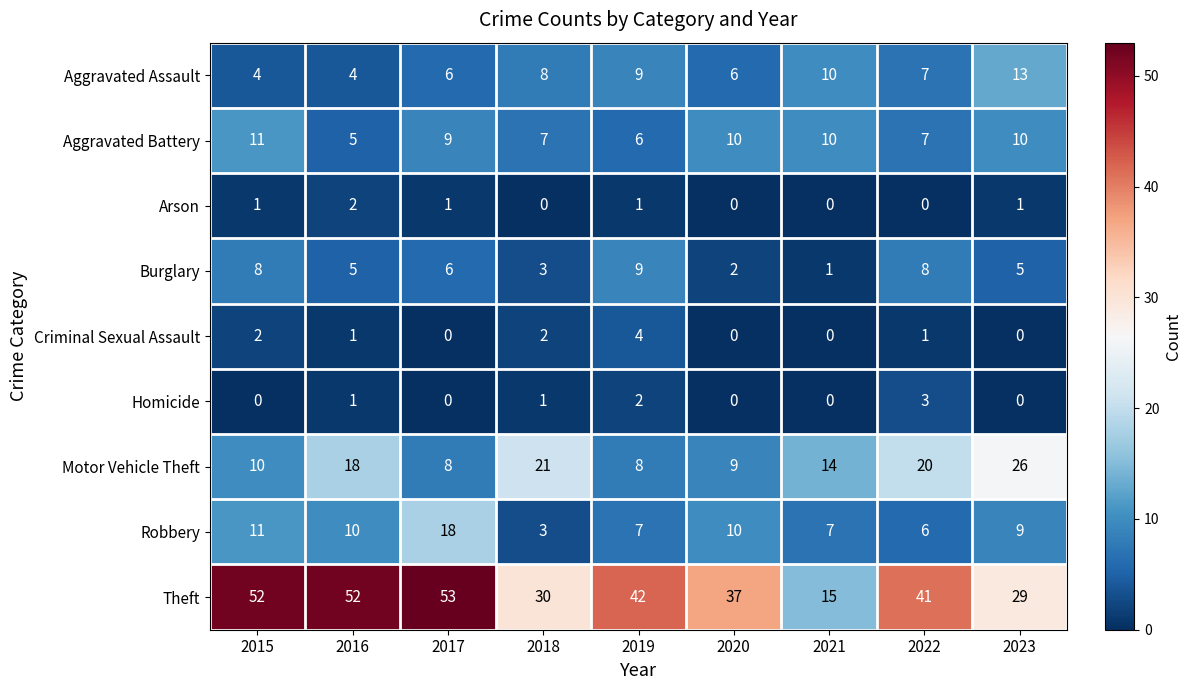

How many Homicide values are between 0 and 1?

7